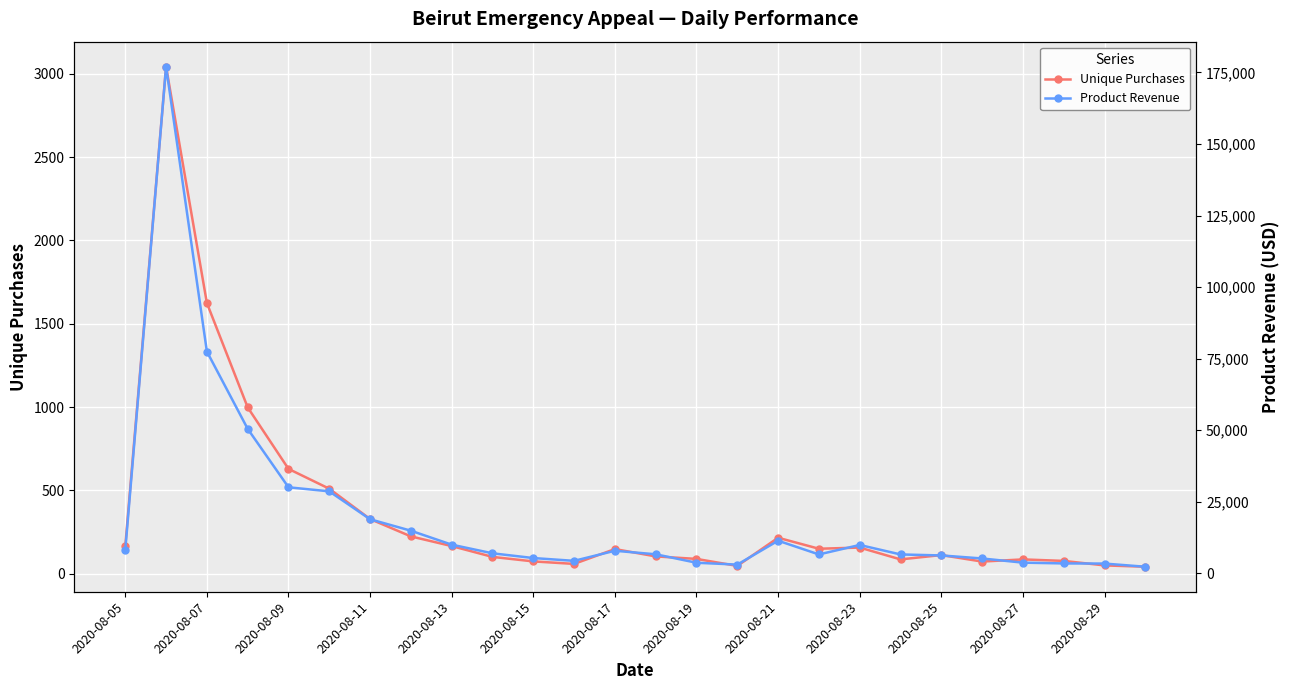

What are all the series names shown in the legend?

Unique Purchases, Product Revenue